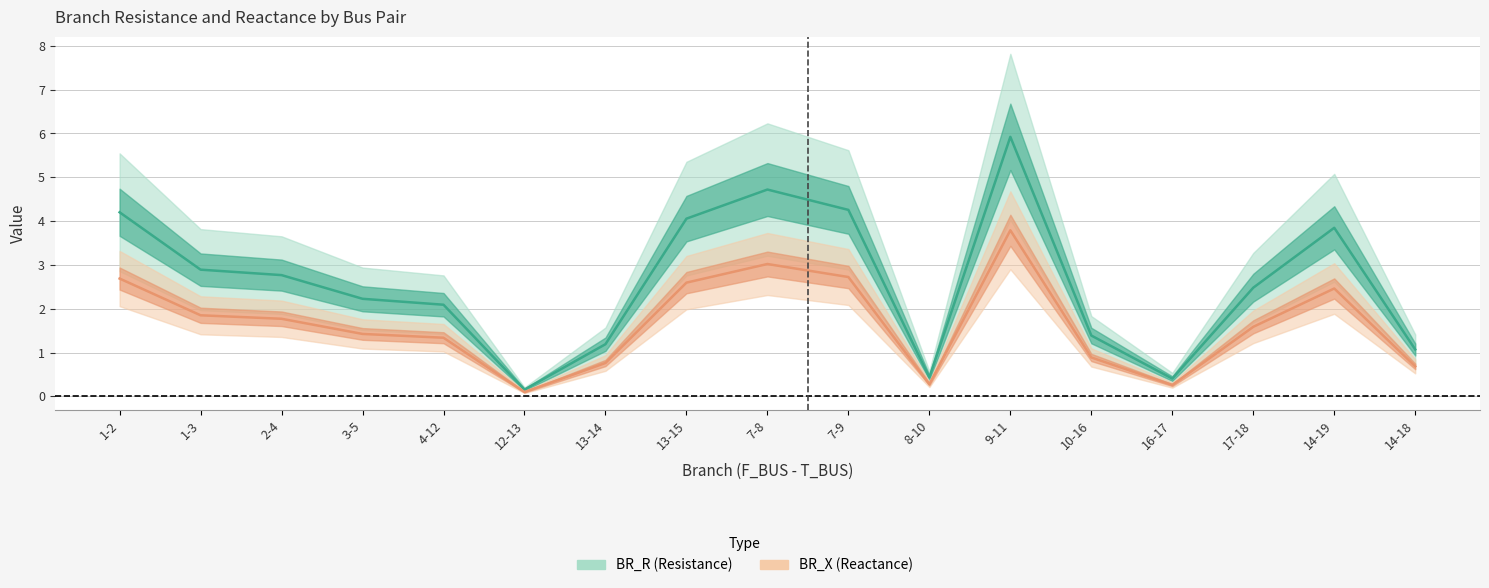

What is the difference between the BR_X values at 3-5 and 12-13?

1.3